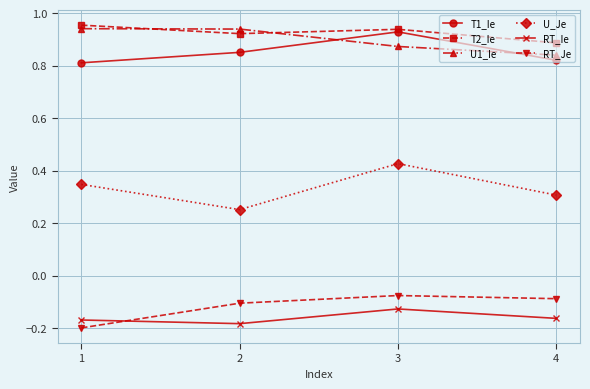

At which label is T2_Ie closest to 0?

4